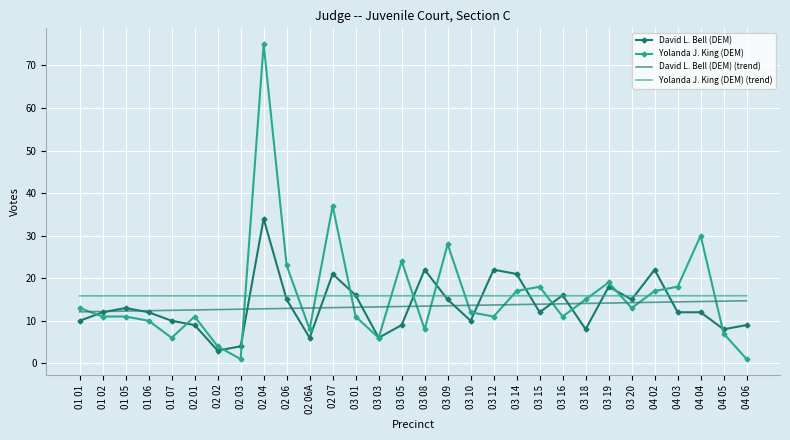

List the series in order of their peak value, lowest first.

David L. Bell (DEM) (trend), Yolanda J. King (DEM) (trend), David L. Bell (DEM), Yolanda J. King (DEM)